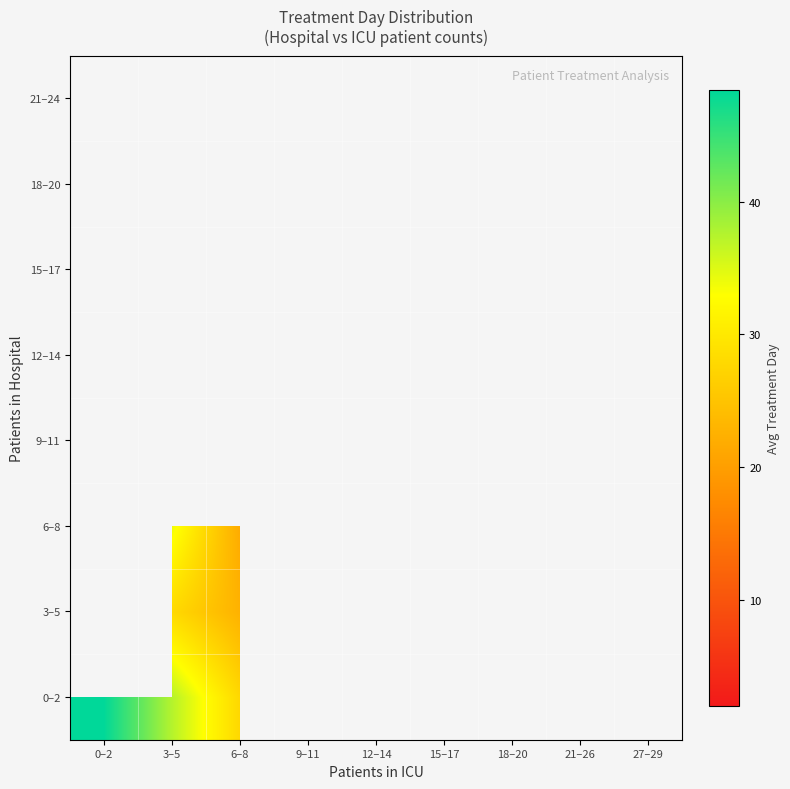

At how many categories does at least one series exceed 47?

1